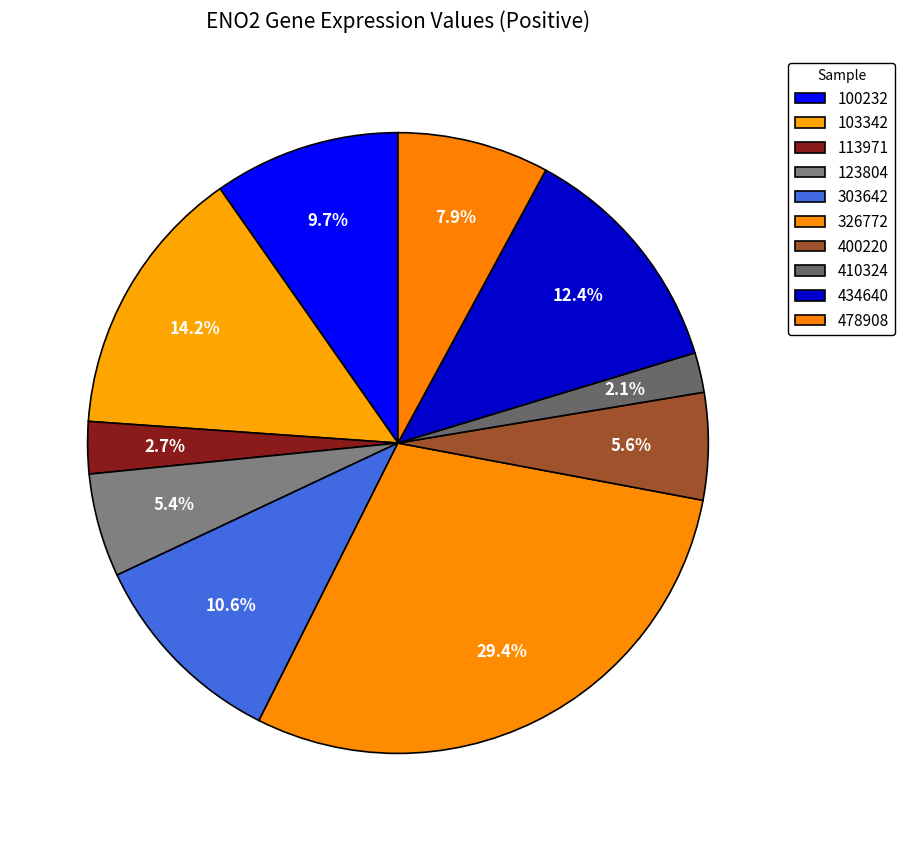

Count the number of slices in the pie.

10